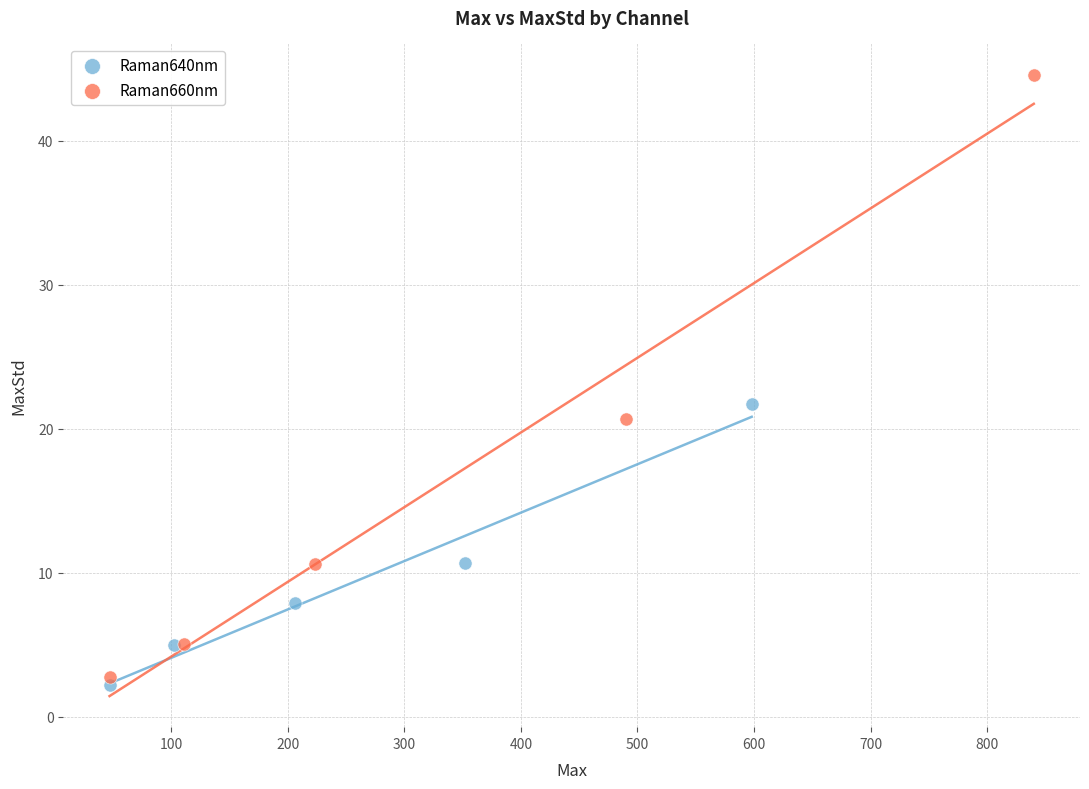

Which series contains the highest Y value?

Raman660nm